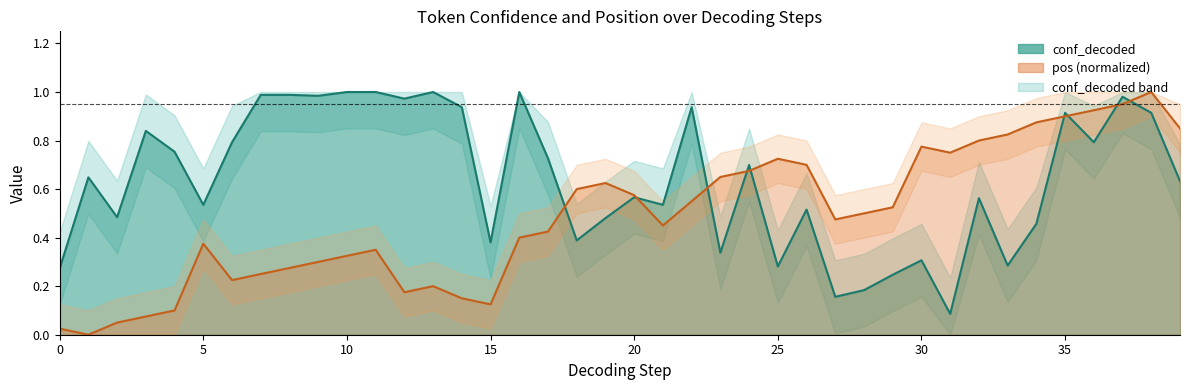

How many interior local peaks does the pos_norm line series have?

7